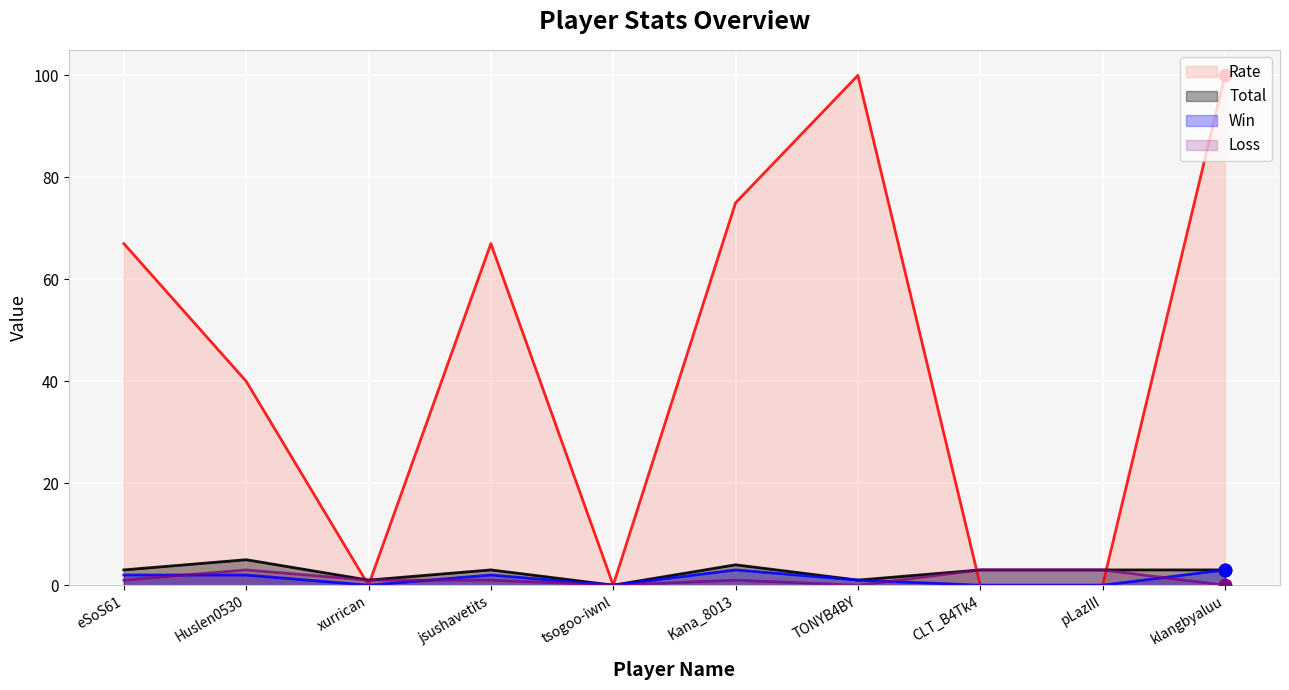

Is the value of Total at tsogoo-iwnl greater than the value of Rate at klangbyaluu?

No